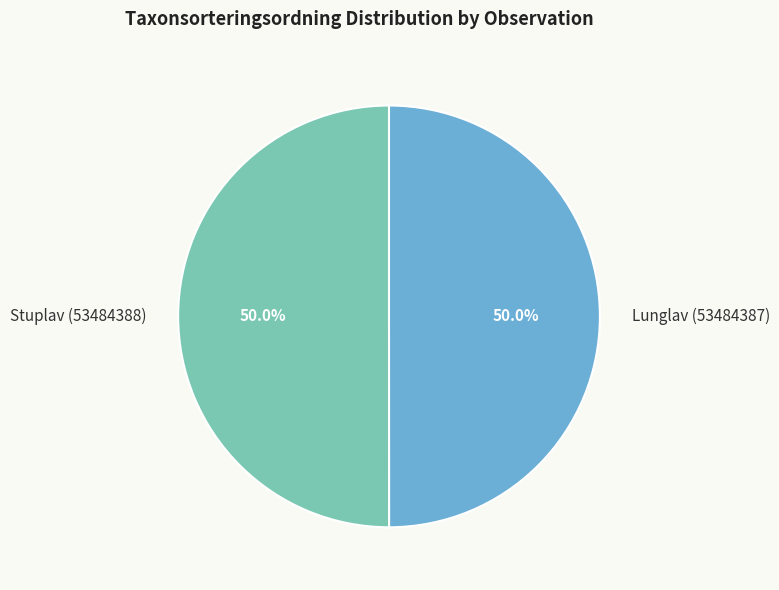

Count the number of slices in the pie.

2